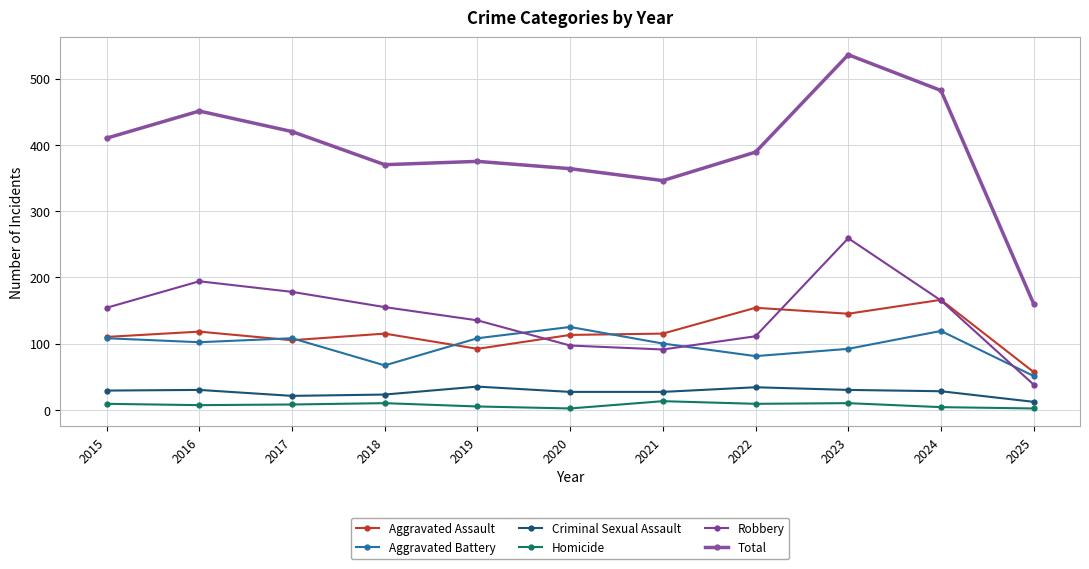

What is the sum of the Robbery values at 2022 and 2017?

289